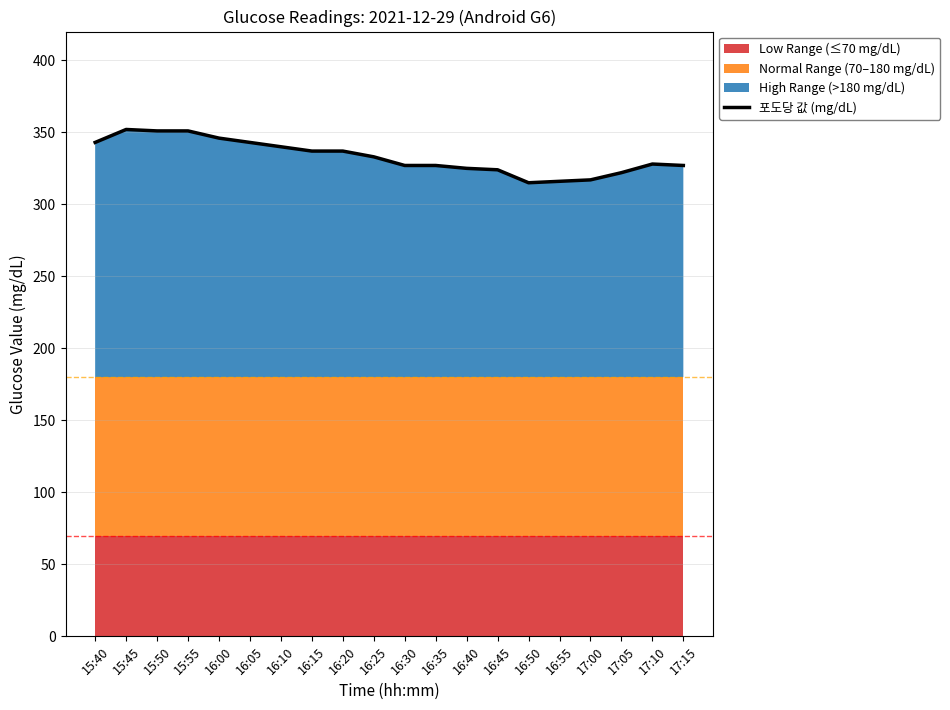

What position from the right is 16:05?

15